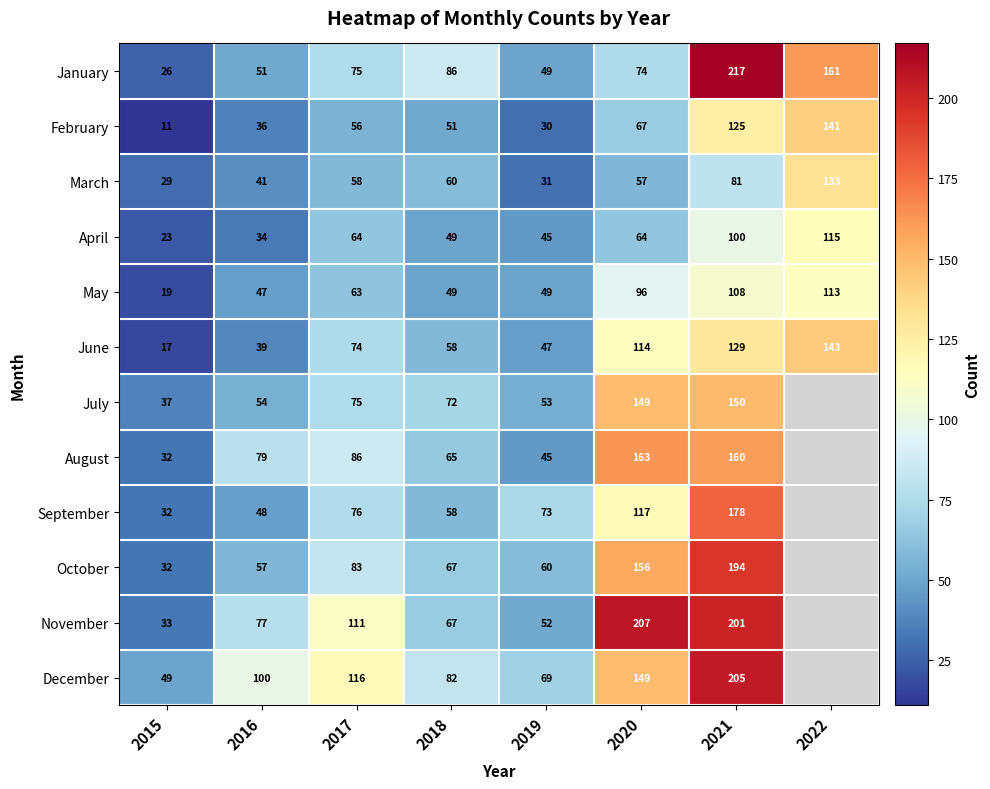

Which category has the highest value in the March series?

2022